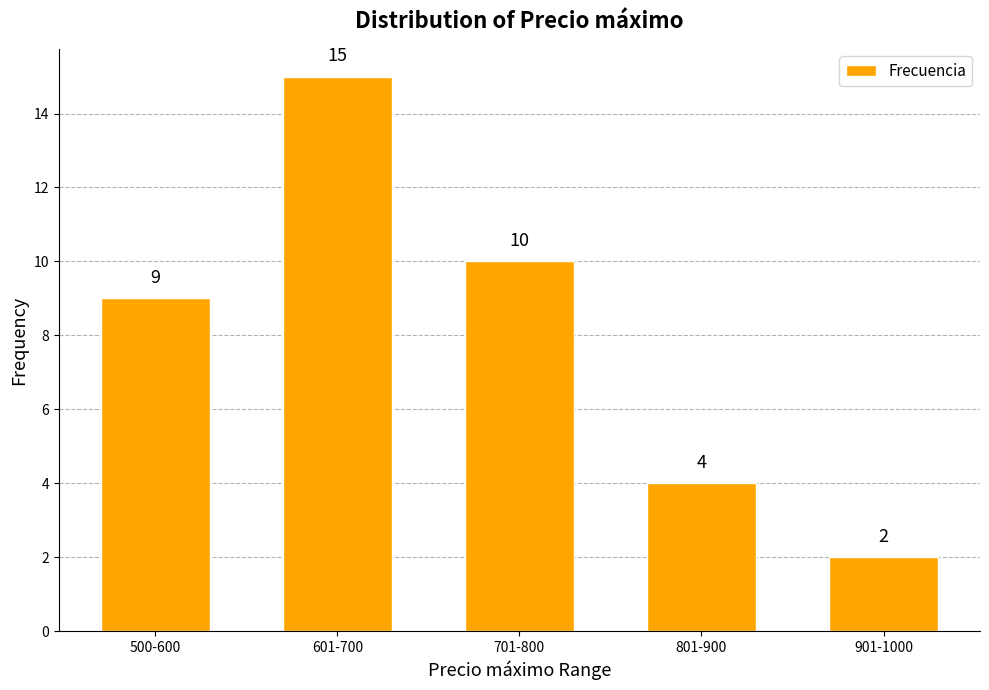

Which label corresponds to the largest value in the chart?

601-700